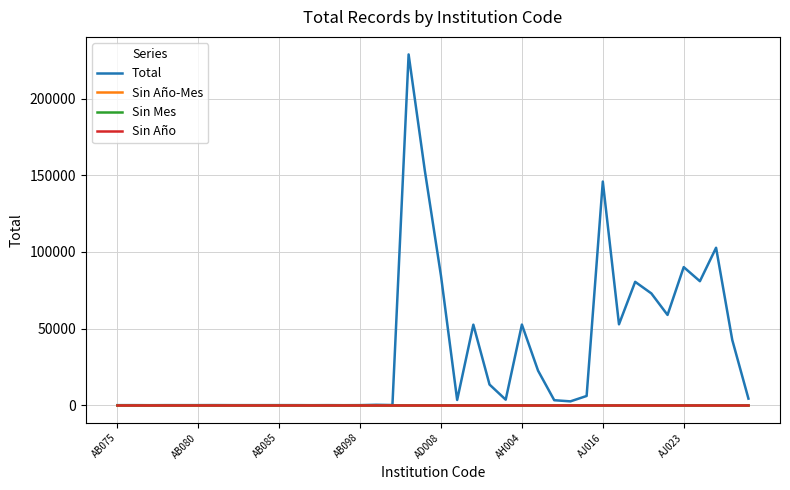

Does the chart have visible grid lines?

Yes